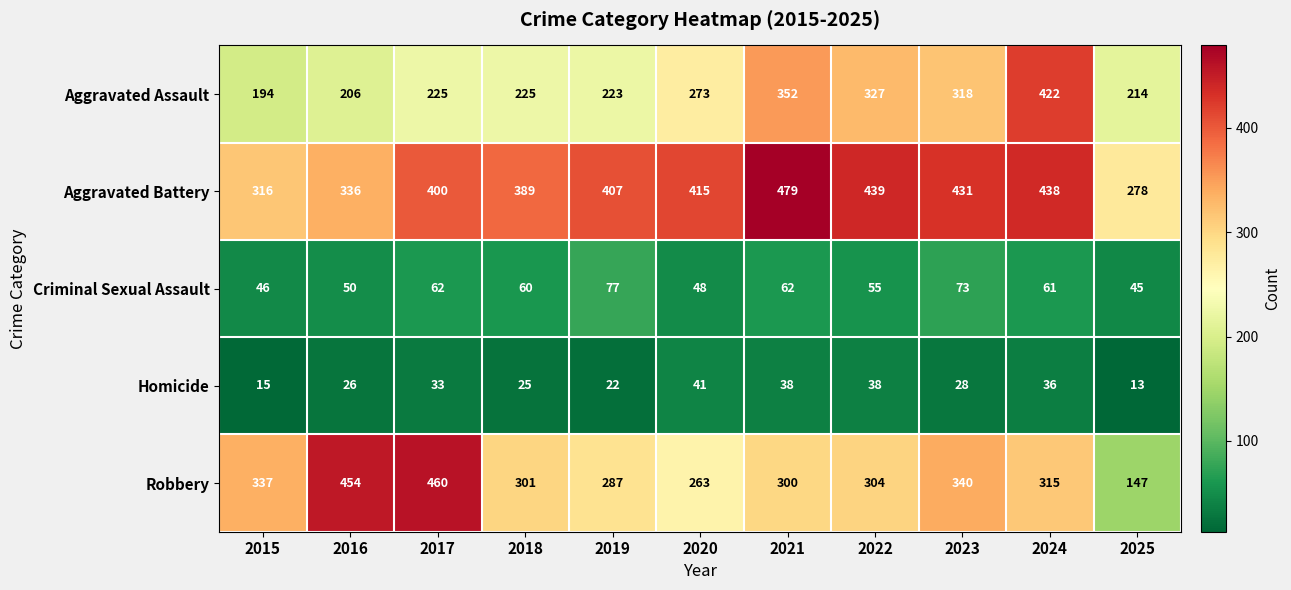

At which category is the sum across all series the highest?

2024